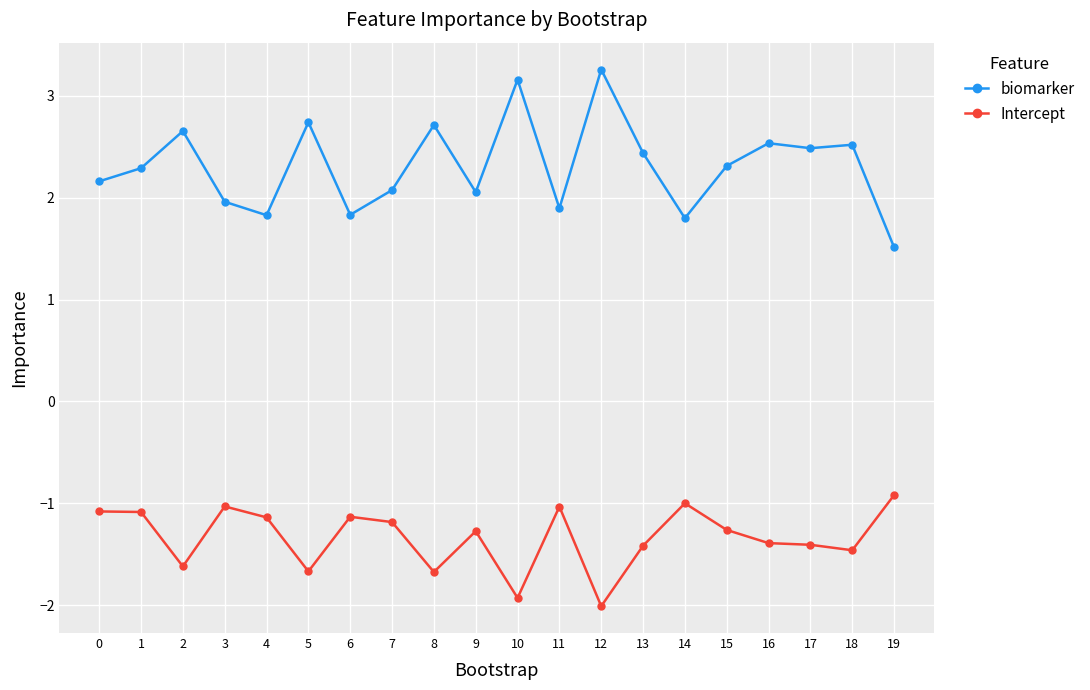

True or false: biomarker and Intercept cross at least once.

False